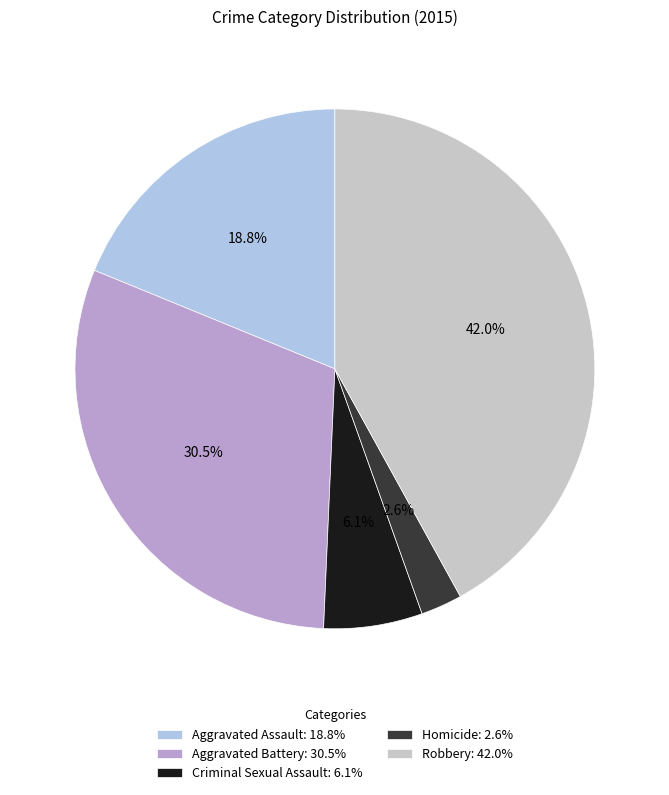

To the nearest percent, what portion does Aggravated Assault represent?

19%